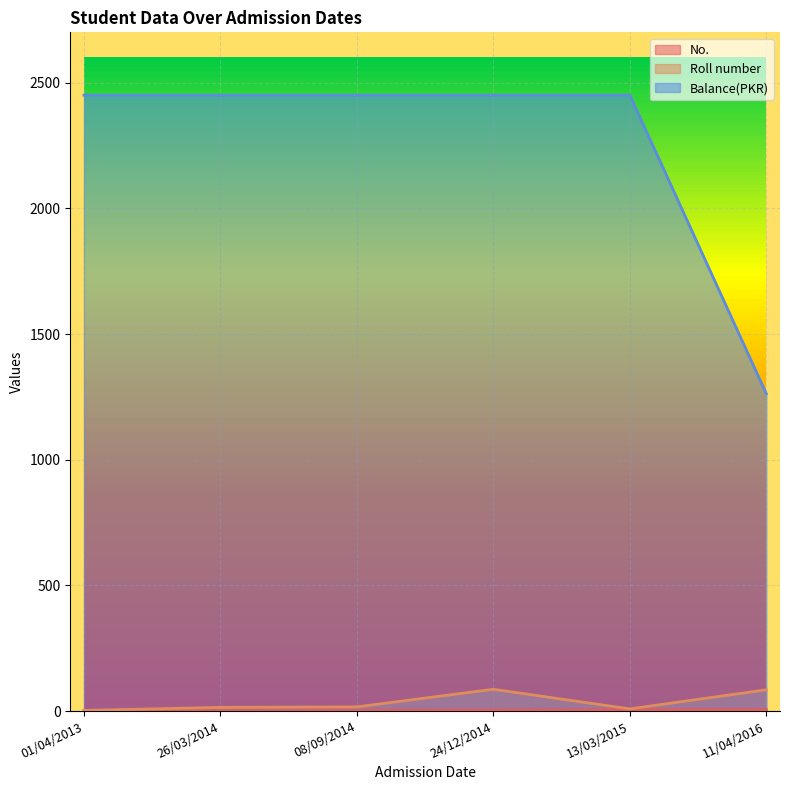

True or false: Balance(PKR) has more than 2 interior local peaks.

False